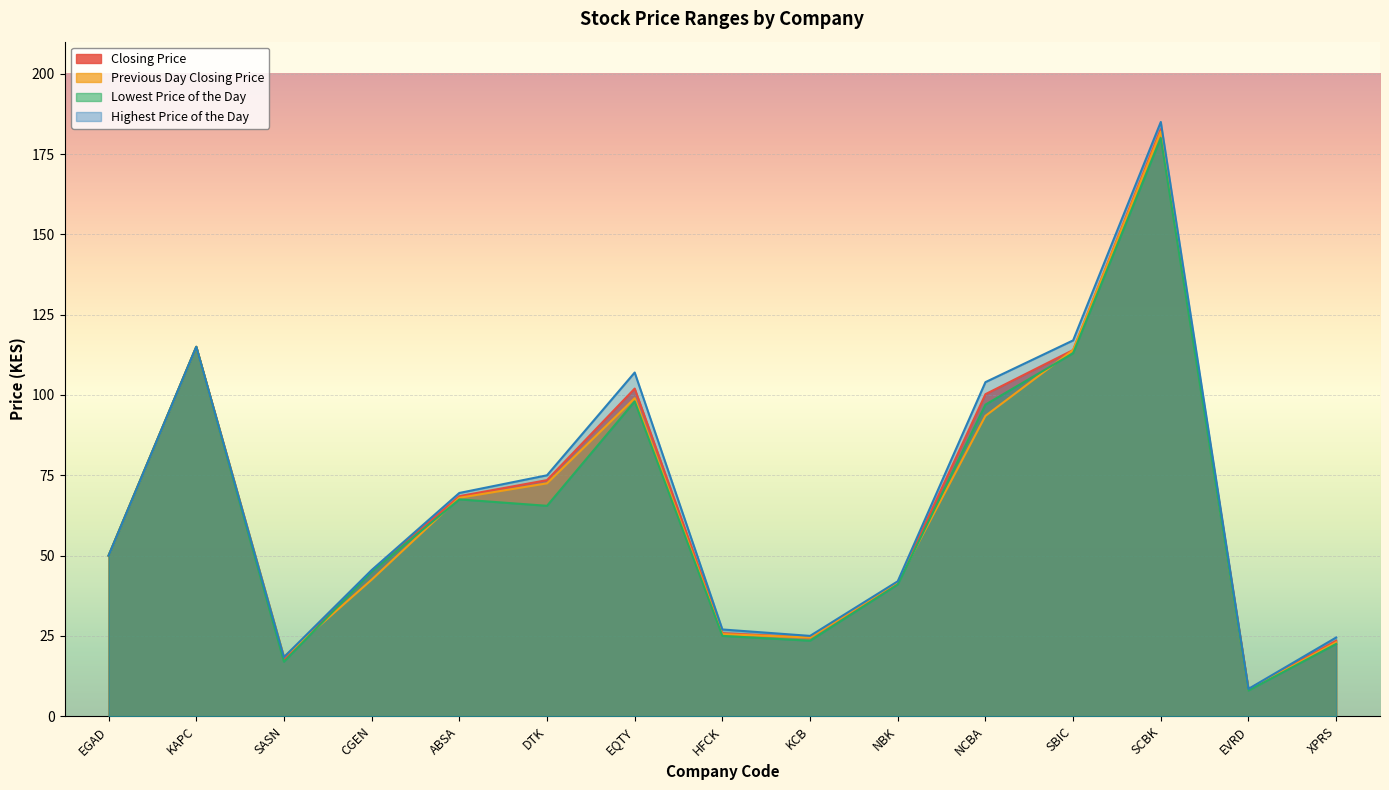

At which label is Lowest Price of the Day closest to 94?

NCBA